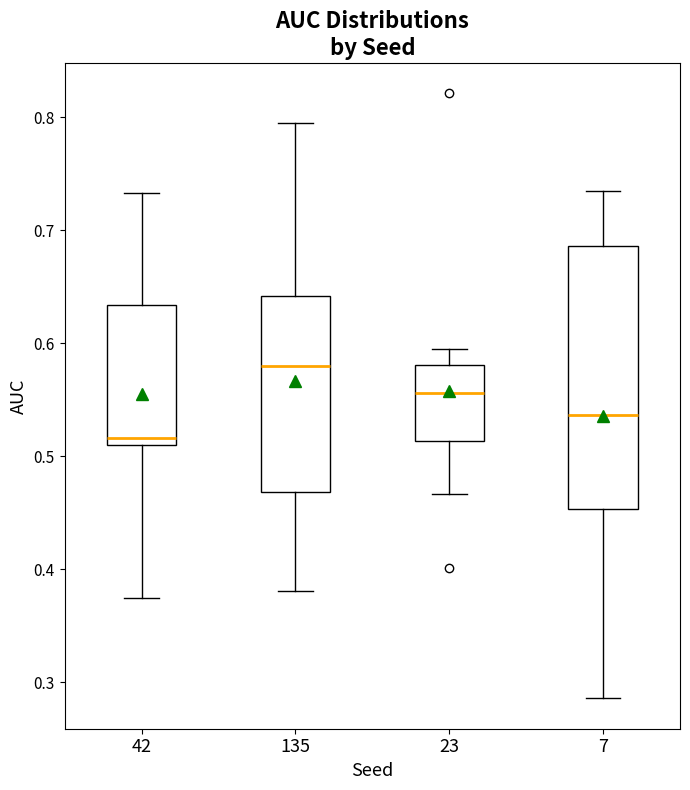

Which box has the highest median line?

135